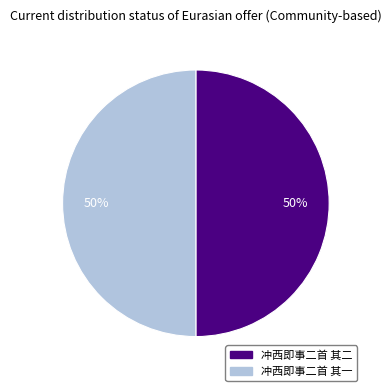

Approximately how many times larger is the value at 冲西即事二首 其二 compared to 冲西即事二首 其一?

1.0